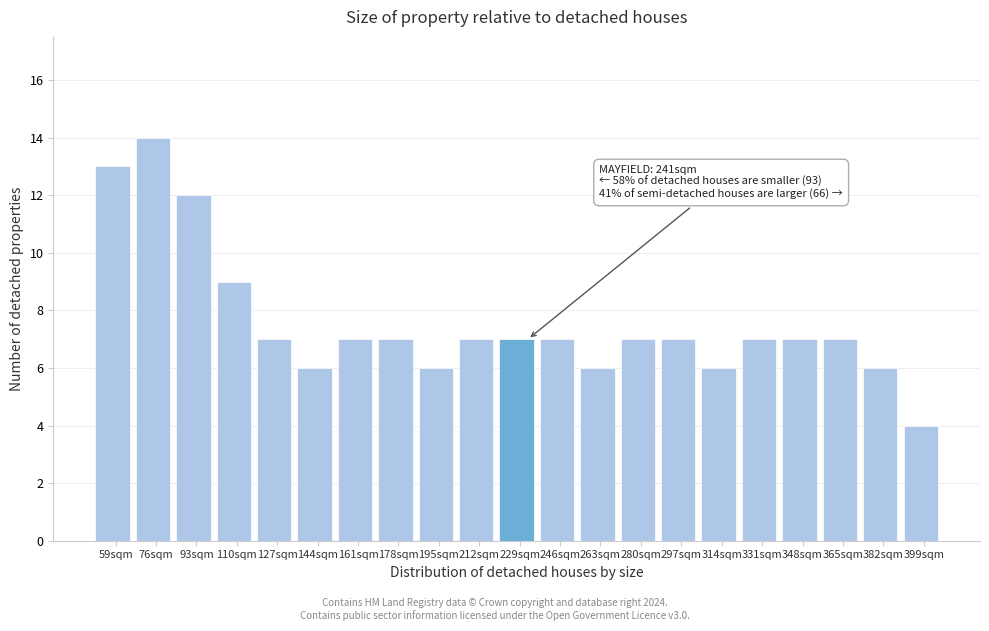

Reading right to left, transcribe all the data shown in this chart.

4	6	7	7	7	6	7	7	6	7	7	7	6	7	7	6	7	9	12	14	13